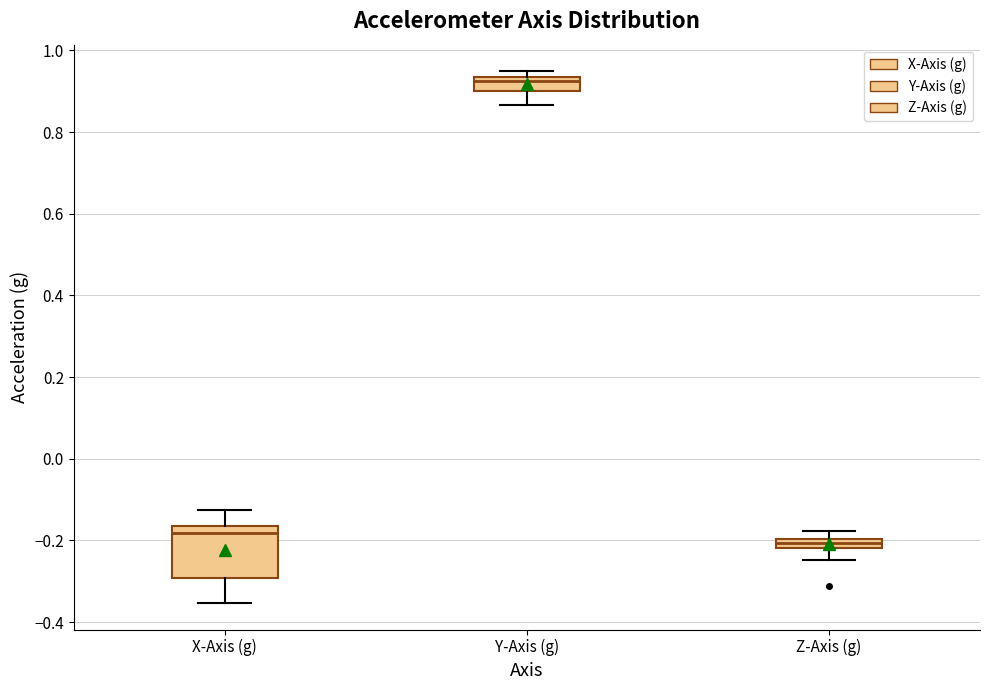

Where does the upper whisker of the box for X-Axis (g) end on the y-axis? The values are not printed on the chart, so give them approximately, as read against the axis.

-0.12